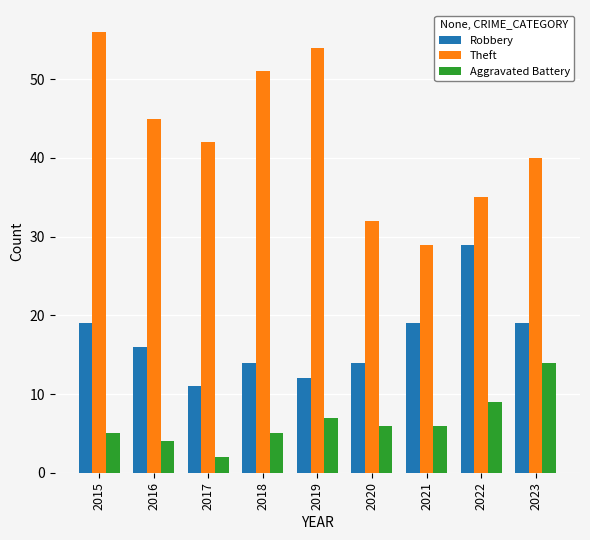

What is the average value of the Theft series?

43